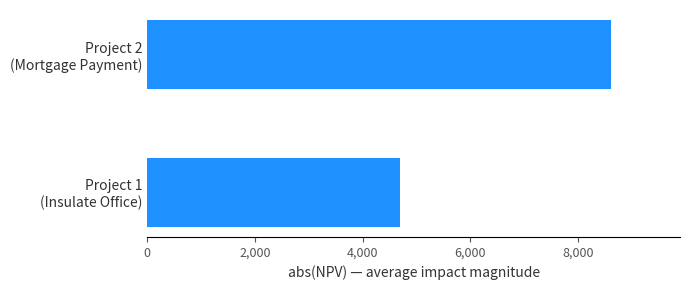

What is the average value?

6650.2